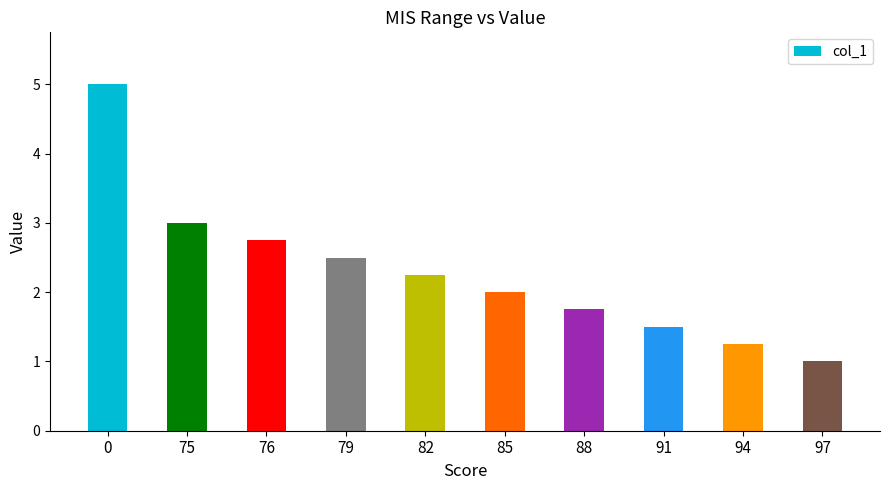

Rank the categories by value from highest to lowest.

0, 75, 76, 79, 82, 85, 88, 91, 94, 97